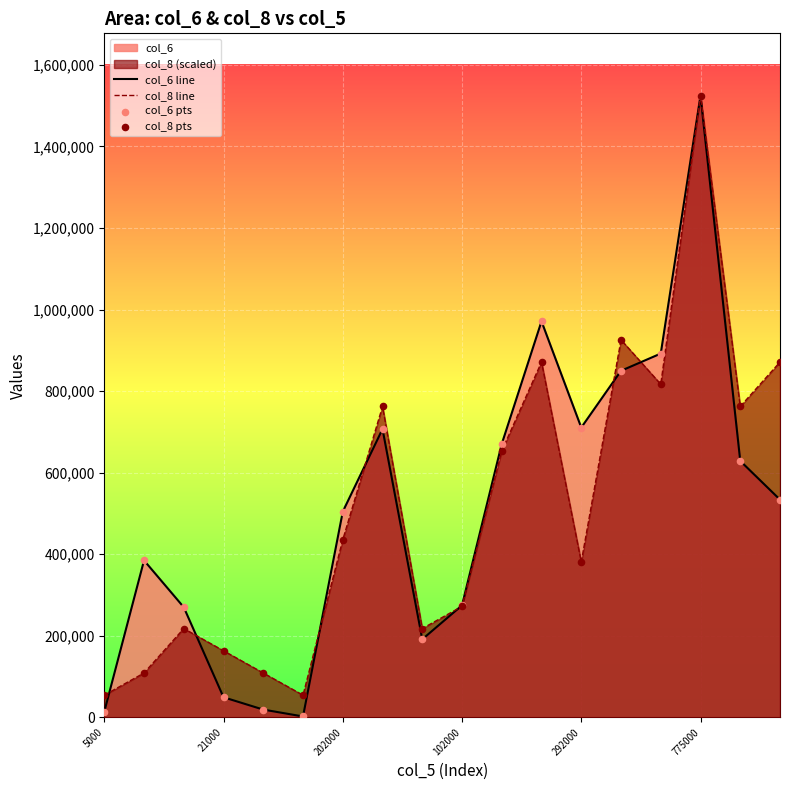

At how many categories does at least one series exceed 1344518?

1